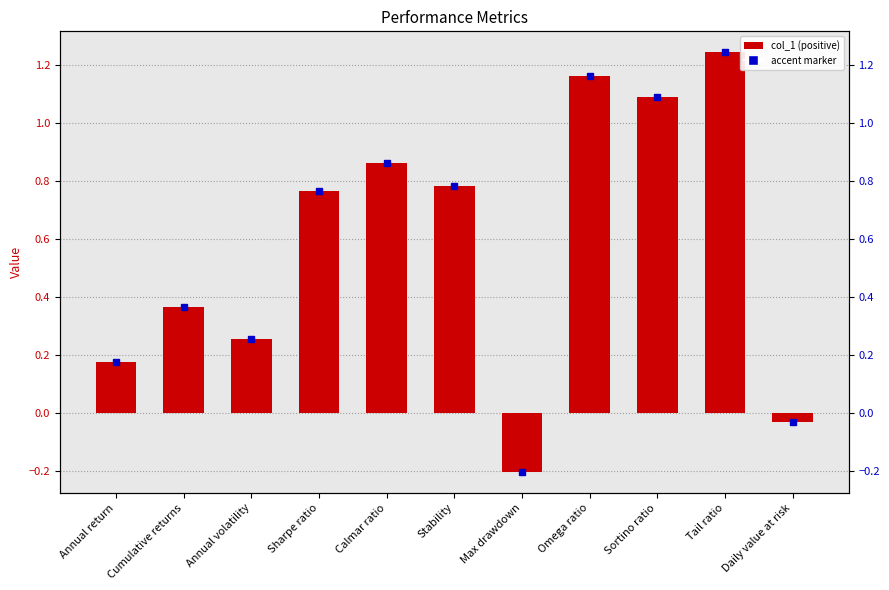

True or false: the data shows -0.0 at Daily value at risk.

True